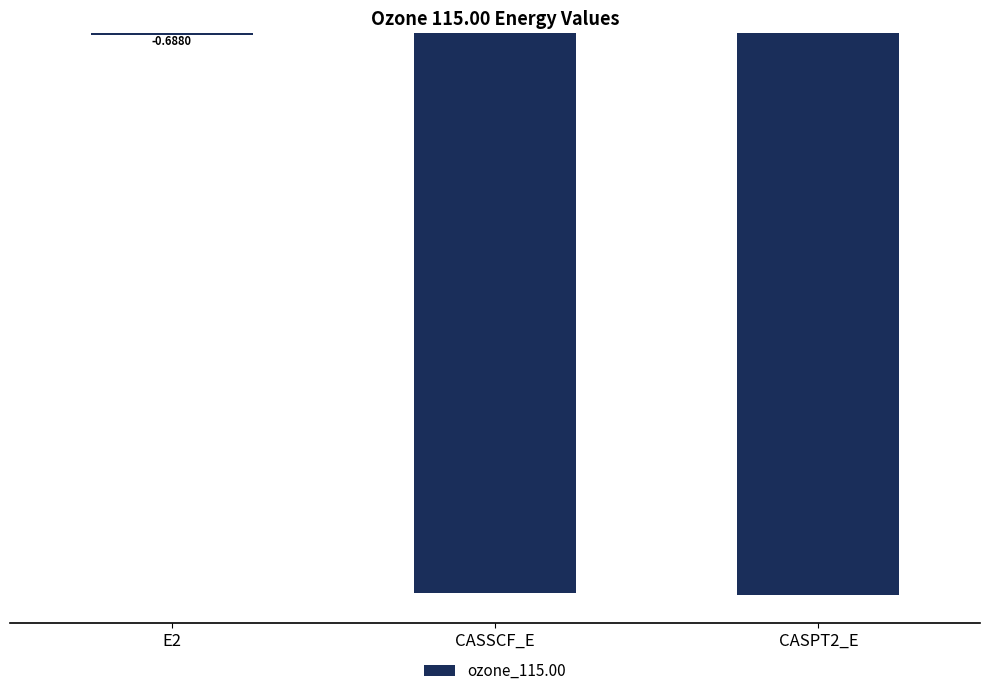

What is the change in value from E2 to CASSCF_E?

-223.9